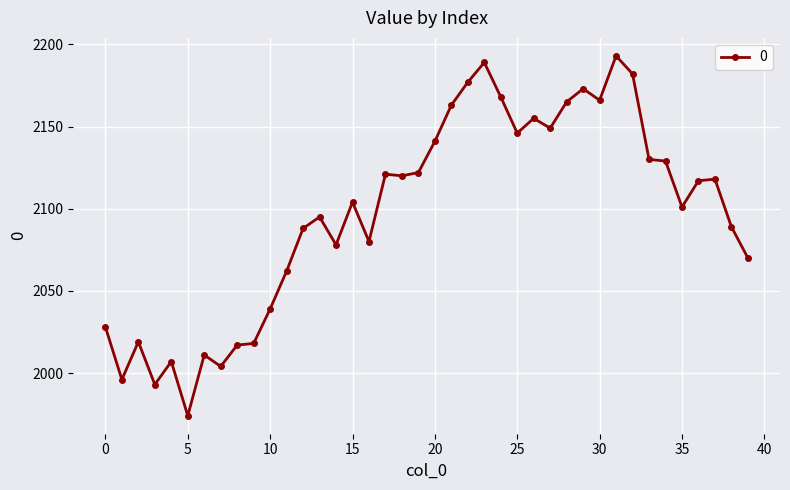

What is the value of the 29th point from the left?

2165